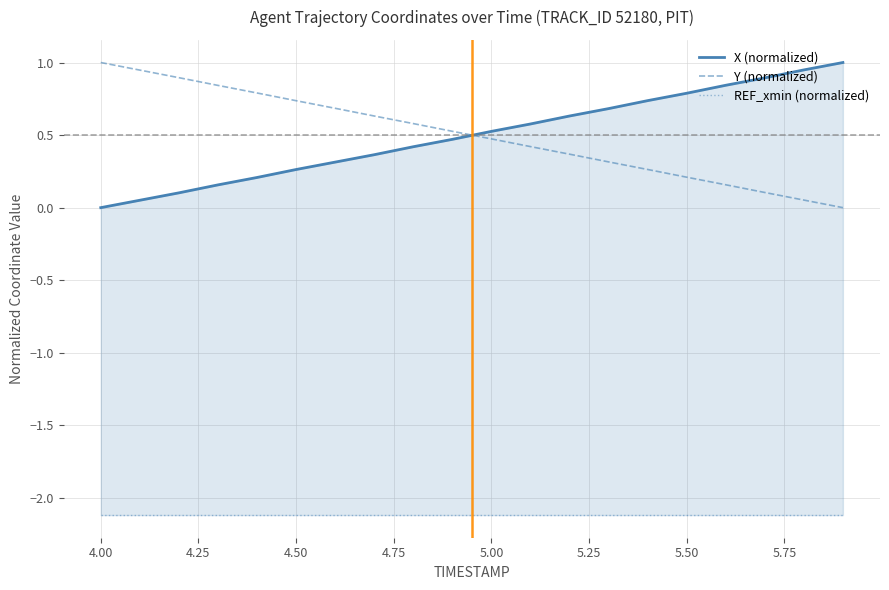

Which series ends up on top after the final intersection of Y (normalized) and X (normalized)?

X (normalized)